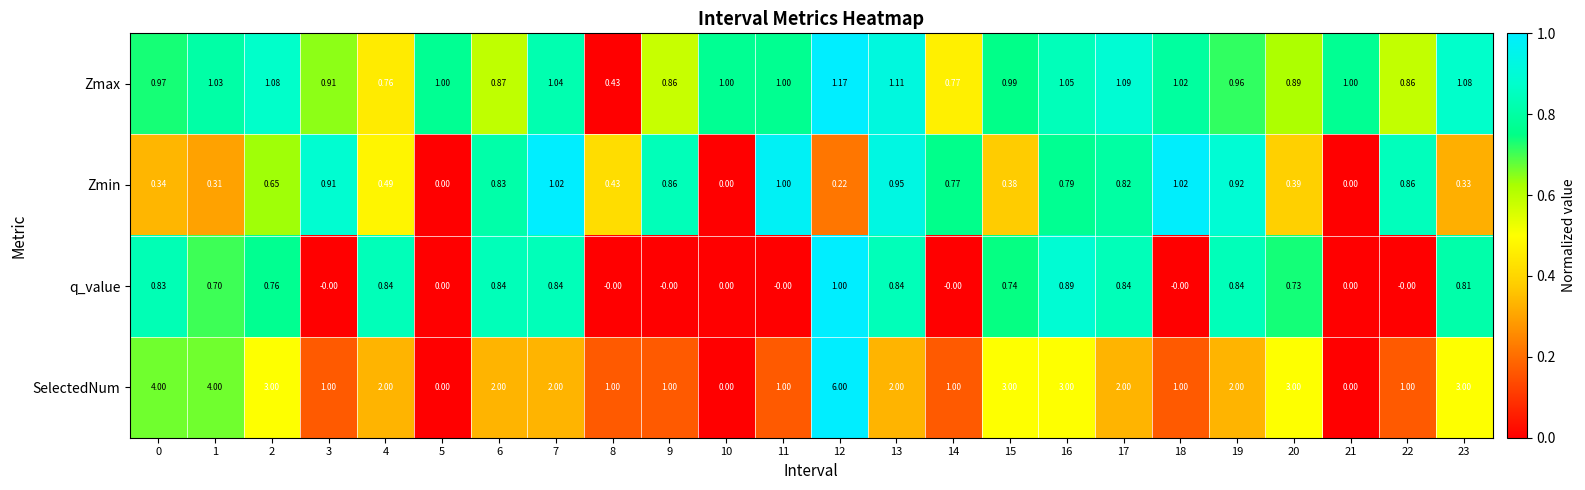

Rank the series at 7 from highest to lowest value.

SelectedNum, Zmax, Zmin, q_value